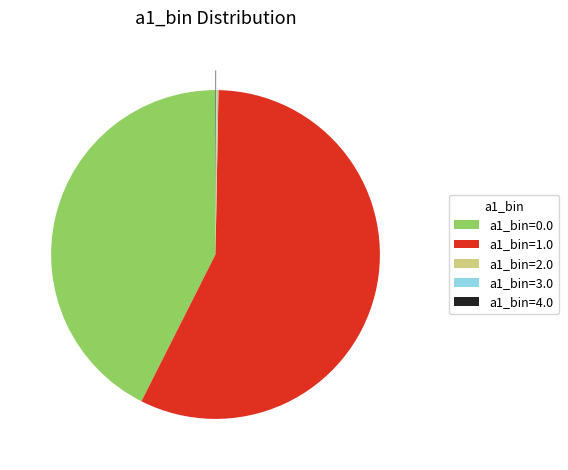

The a1_bin=0.0 slice represents 55% of the pie. True or false?

False